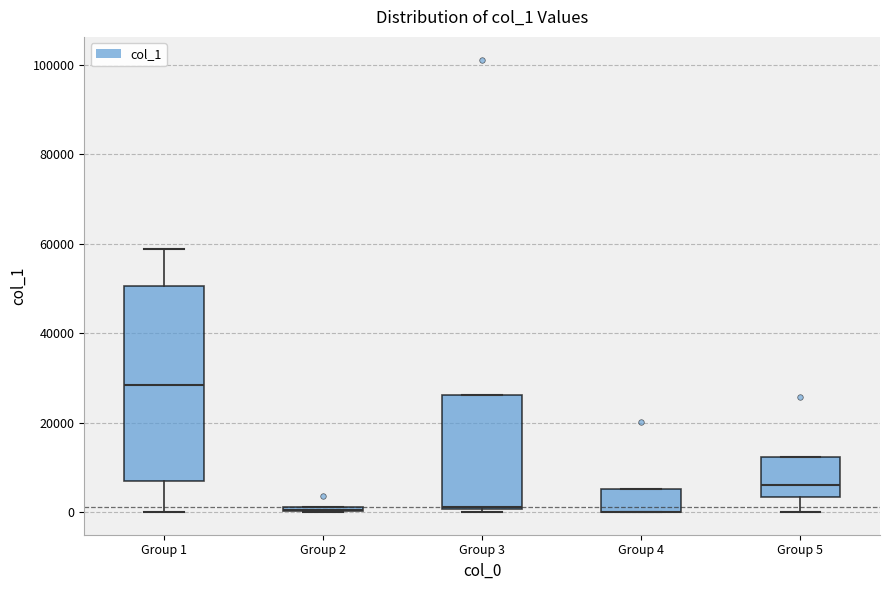

Where is the lower edge of the box for Group 1 on the y-axis? The values are not printed on the chart, so give them approximately, as read against the axis.

6000